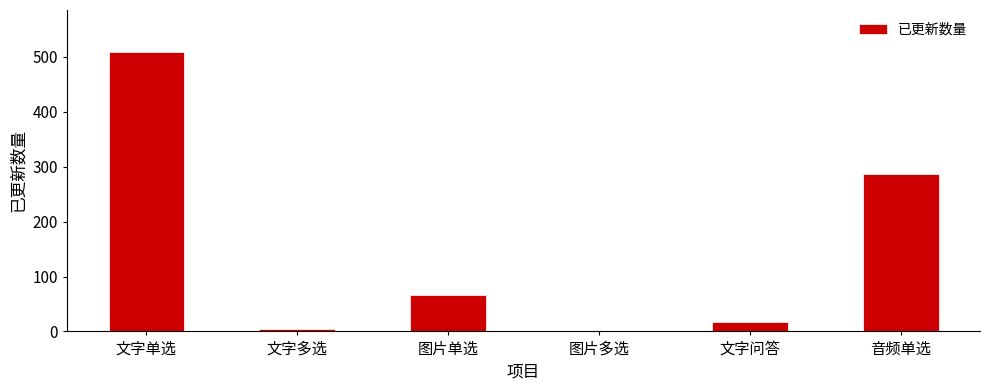

Count the number of categories in the chart.

6